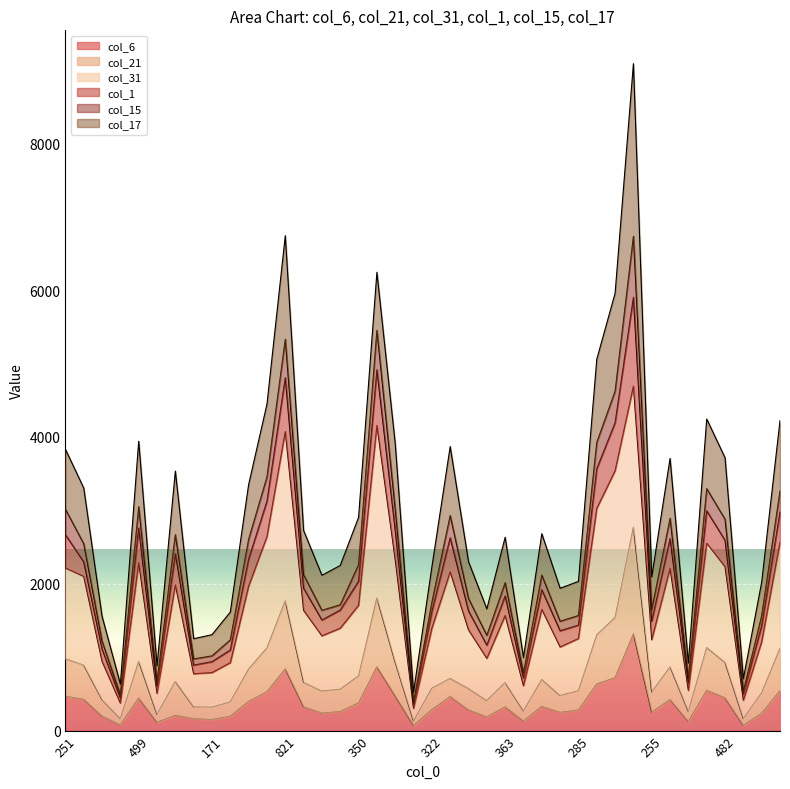

Which has a higher value, 593 or 485?

593